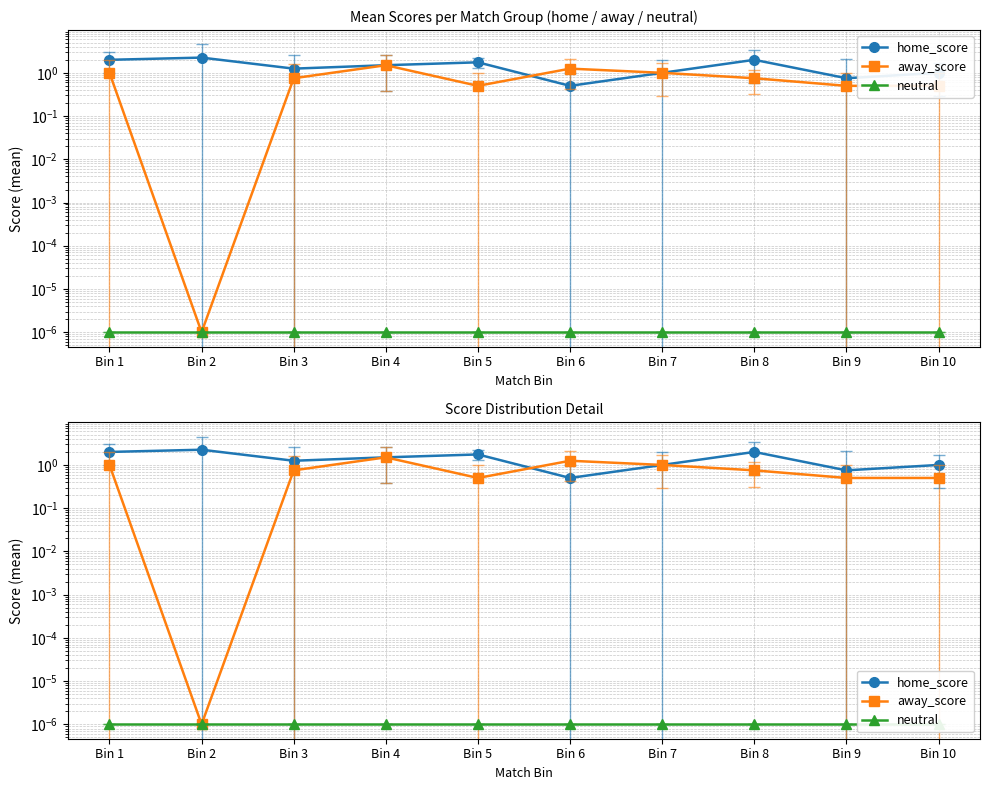

At which category does the chart reach its peak across all series?

Bin 2